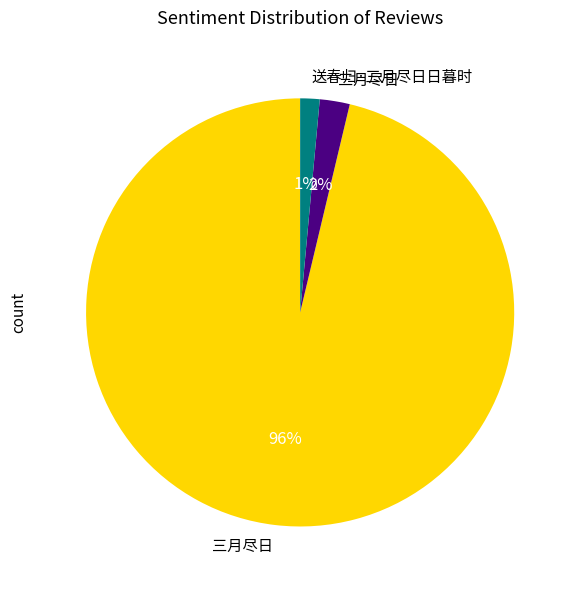

To the nearest percent, what is the average slice percentage?

33%